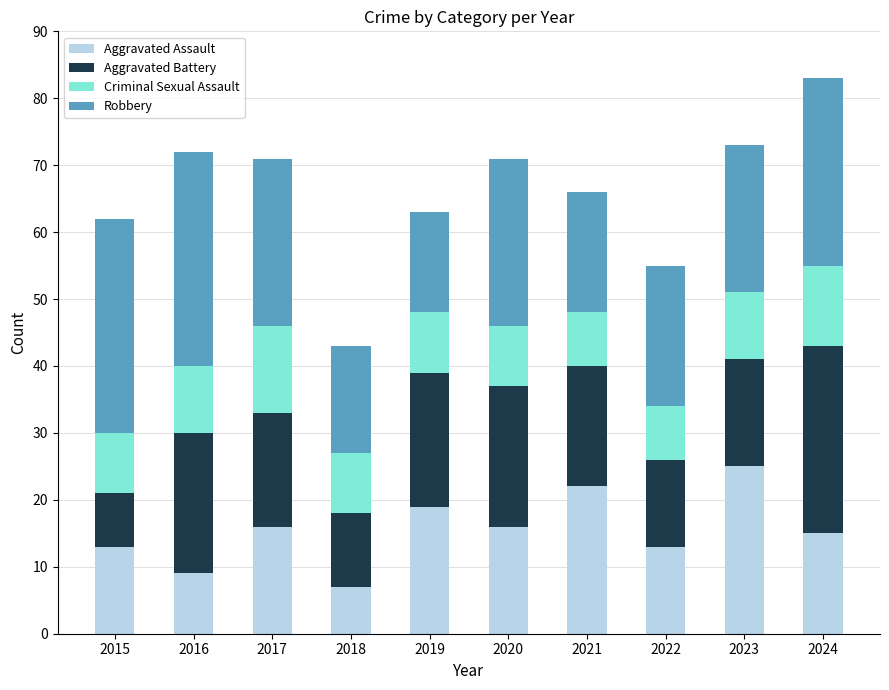

What is the total value across all series at 2022?

55